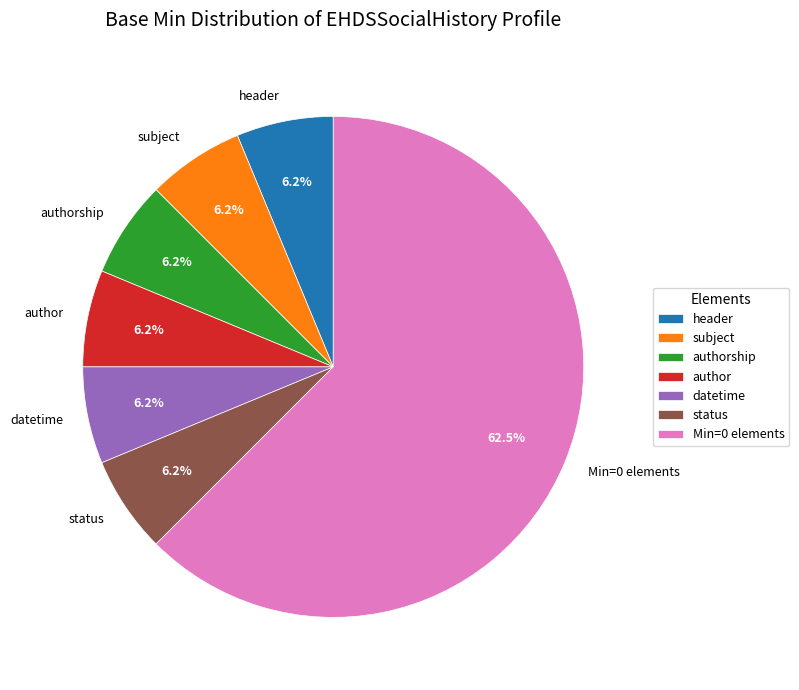

Is the sum of status and Min=0 elements greater than half?

Yes